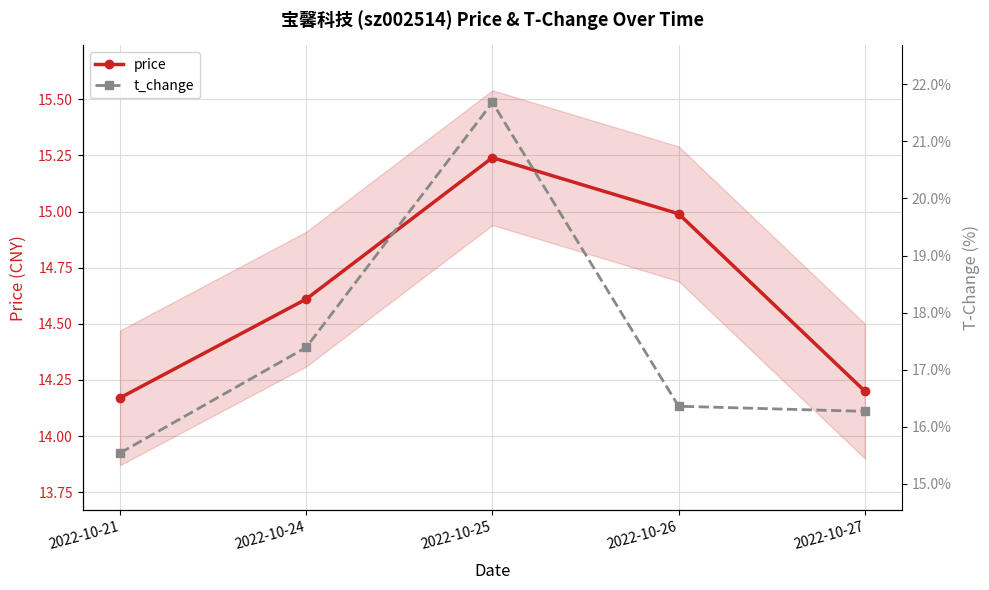

Rank the categories by t_change value from lowest to highest.

2022-10-21, 2022-10-27, 2022-10-26, 2022-10-24, 2022-10-25